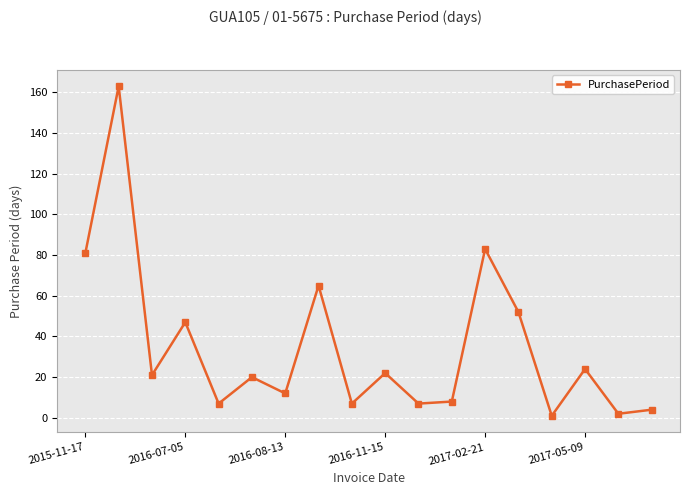

What is the difference between the maximum and minimum values?

162